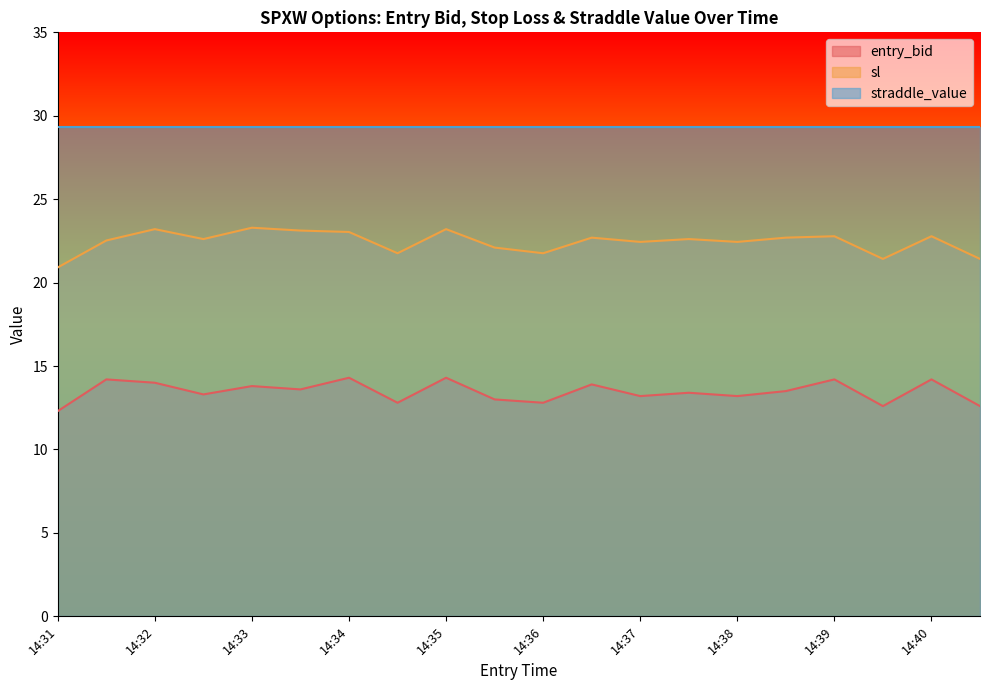

Rank the series by their average value, from lowest to highest.

entry_bid, sl, straddle_value